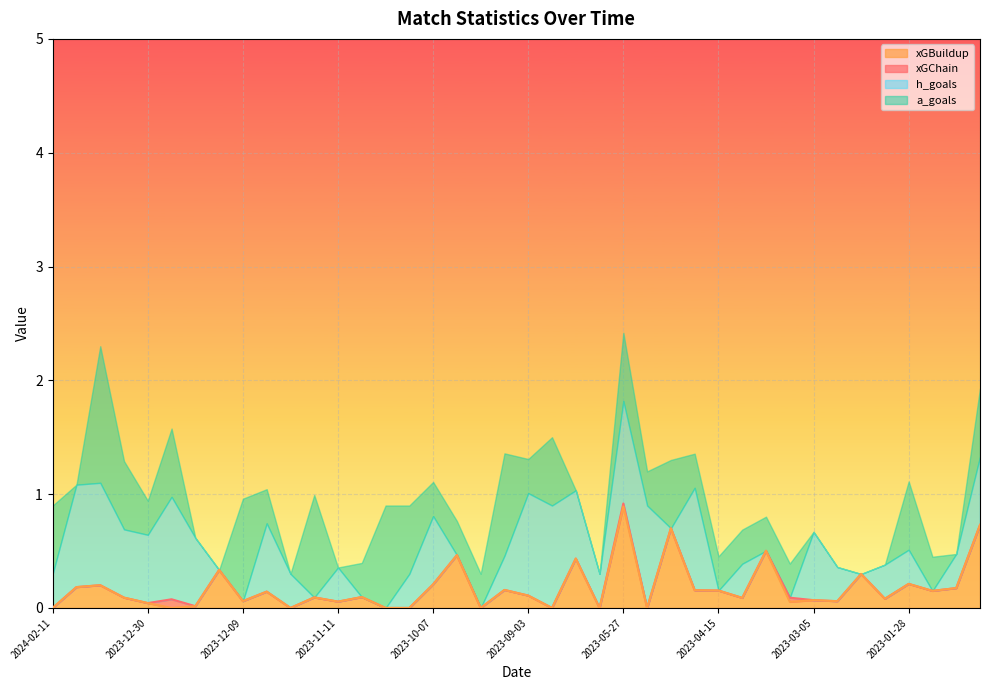

What is the average value of the xGChain series?

0.2